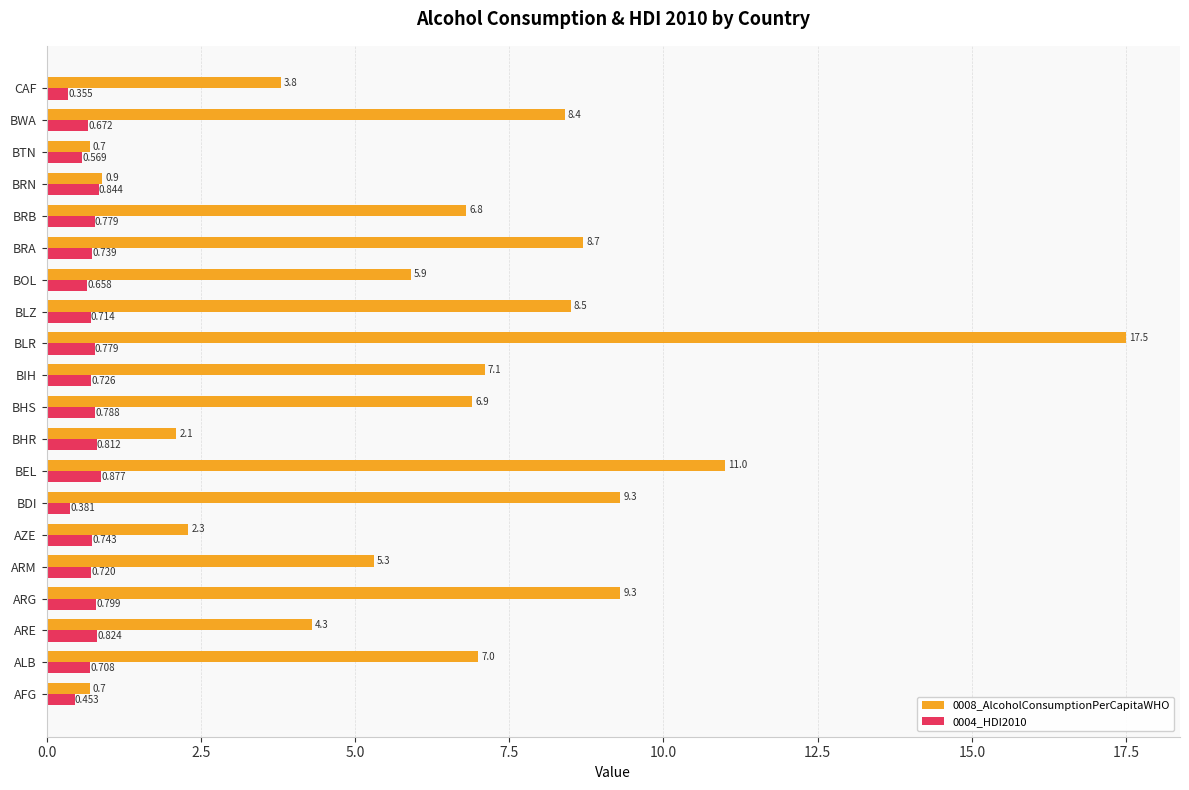

Is the value of 0004_HDI2010 at BLZ greater than the value of 0008_AlcoholConsumptionPerCapitaWHO at BRB?

No